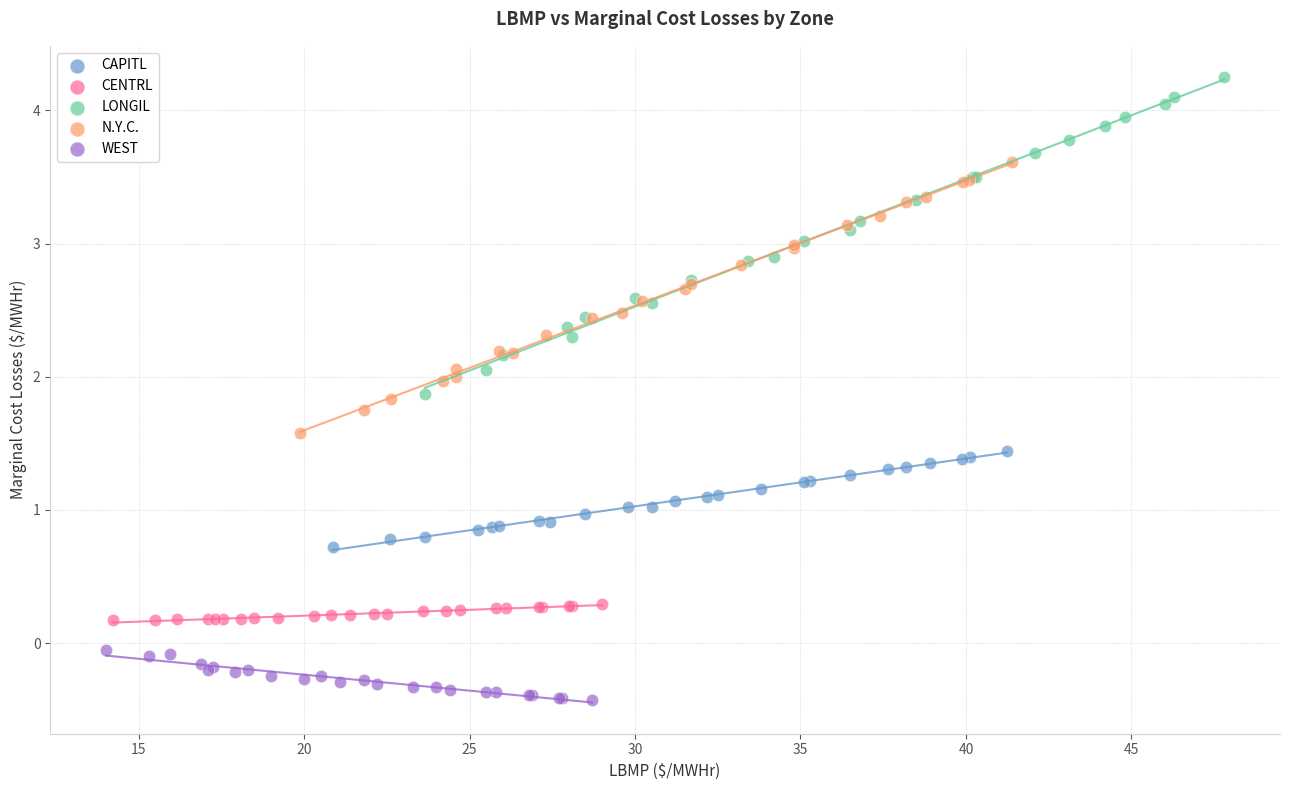

Which series reaches the maximum Y coordinate?

LONGIL